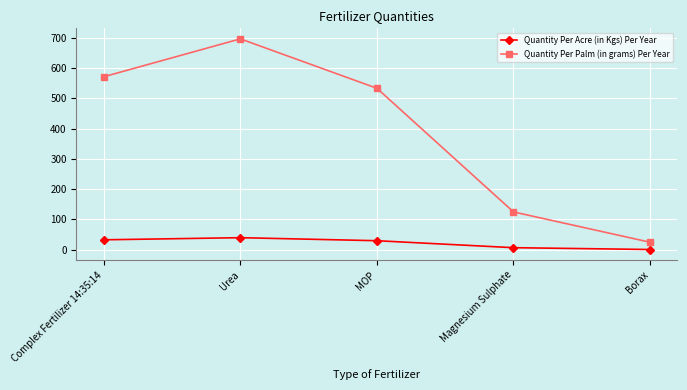

At Magnesium Sulphate, list the series in order from smallest to largest.

Quantity Per Acre (in Kgs) Per Year, Quantity Per Palm (in grams) Per Year